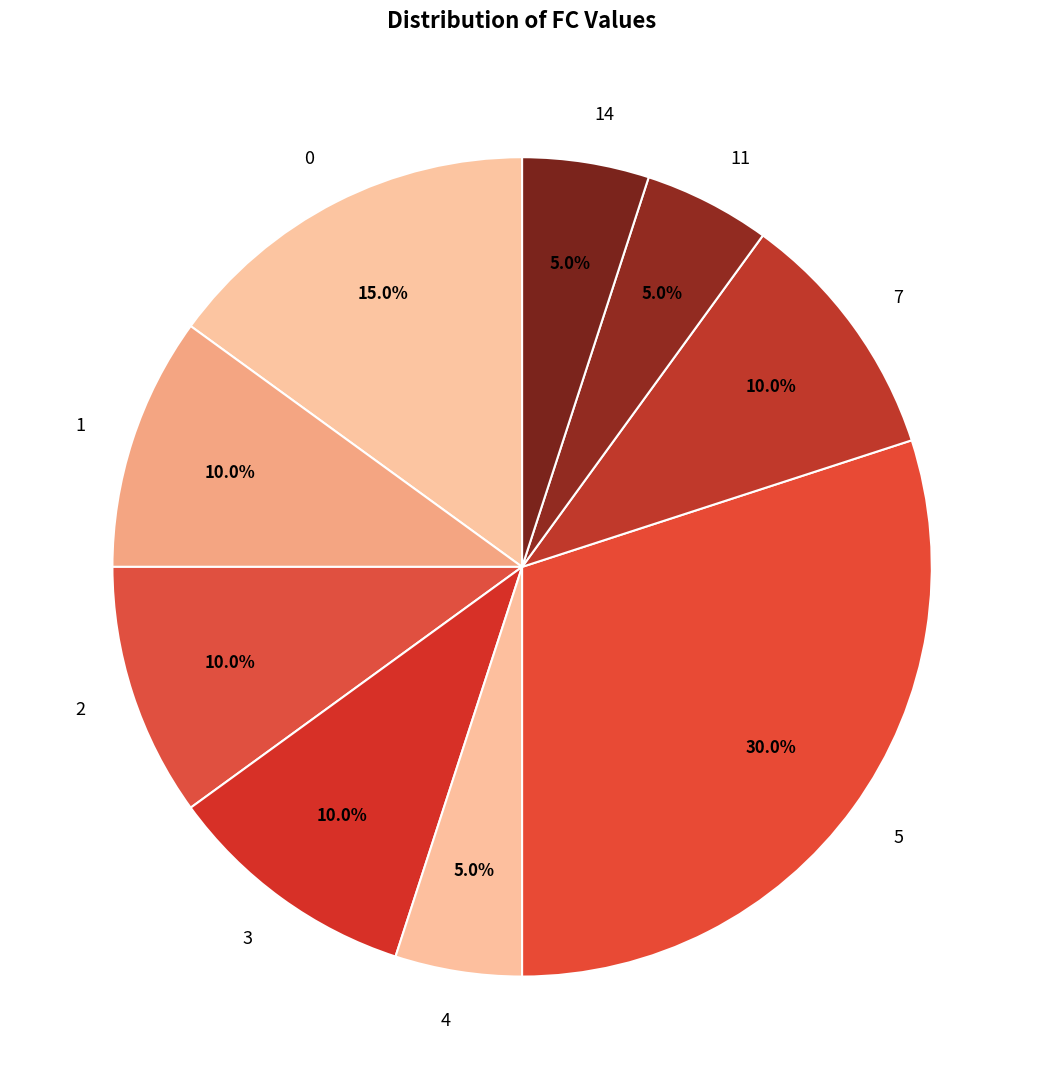

Is there any slice that represents more than half of the pie?

No